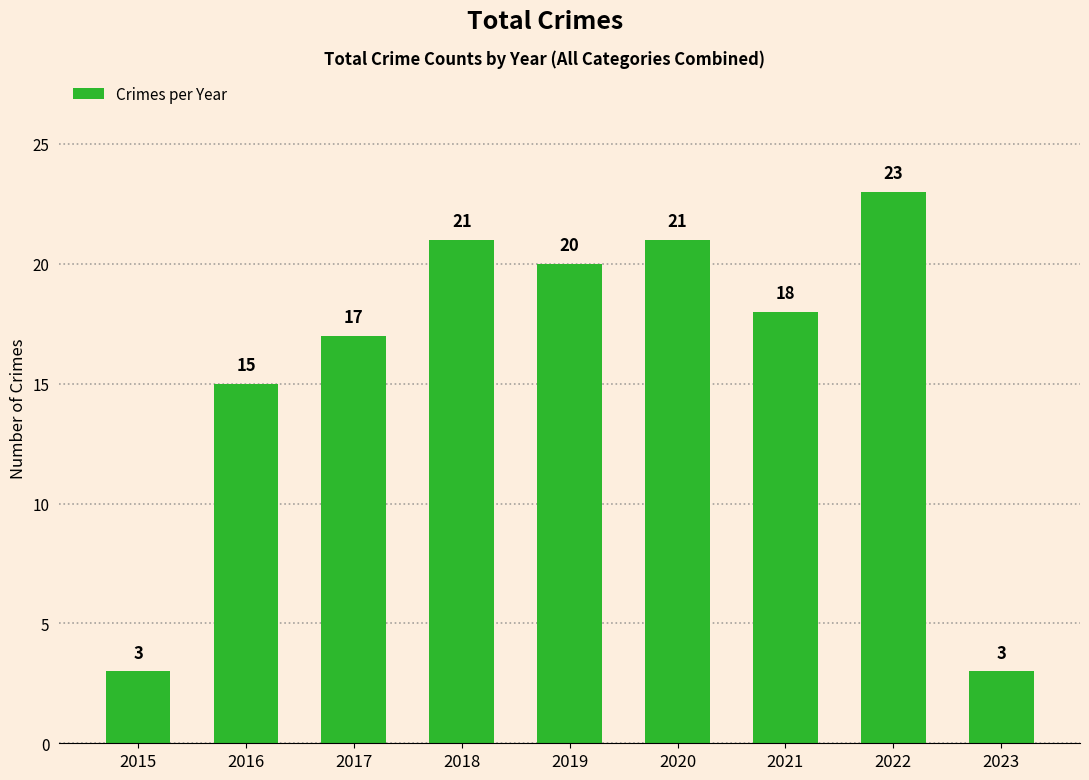

What is the smallest value displayed?

3